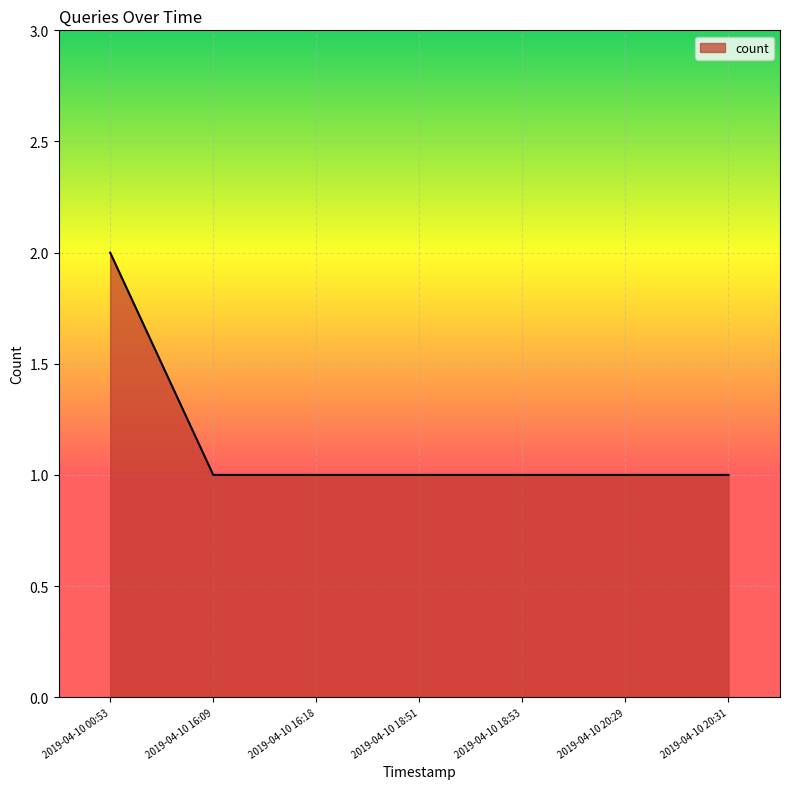

What is the sum of the values at 2019-04-10 18:51 and 2019-04-10 16:18?

2